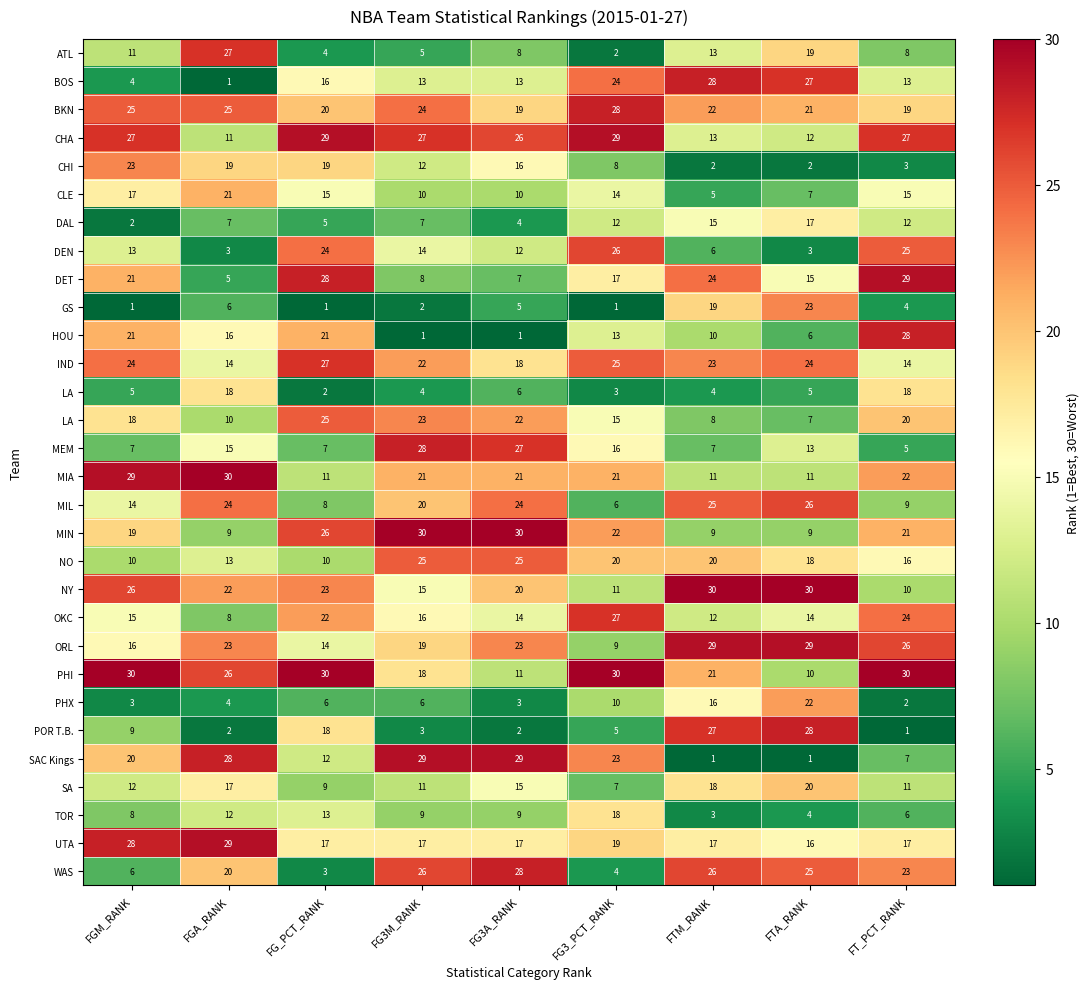

What is the spread (max minus min) of values at FG3A_RANK?

29